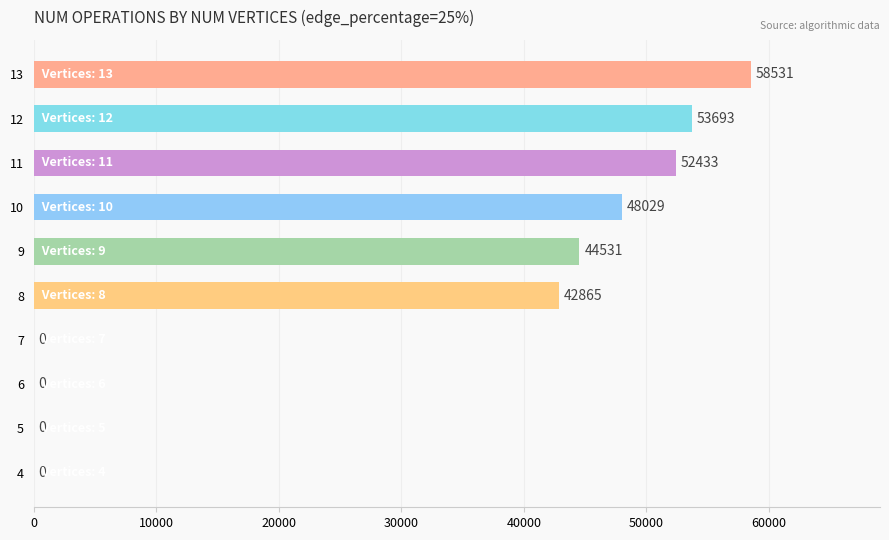

Is it true that the value at 13 is 58531?

True